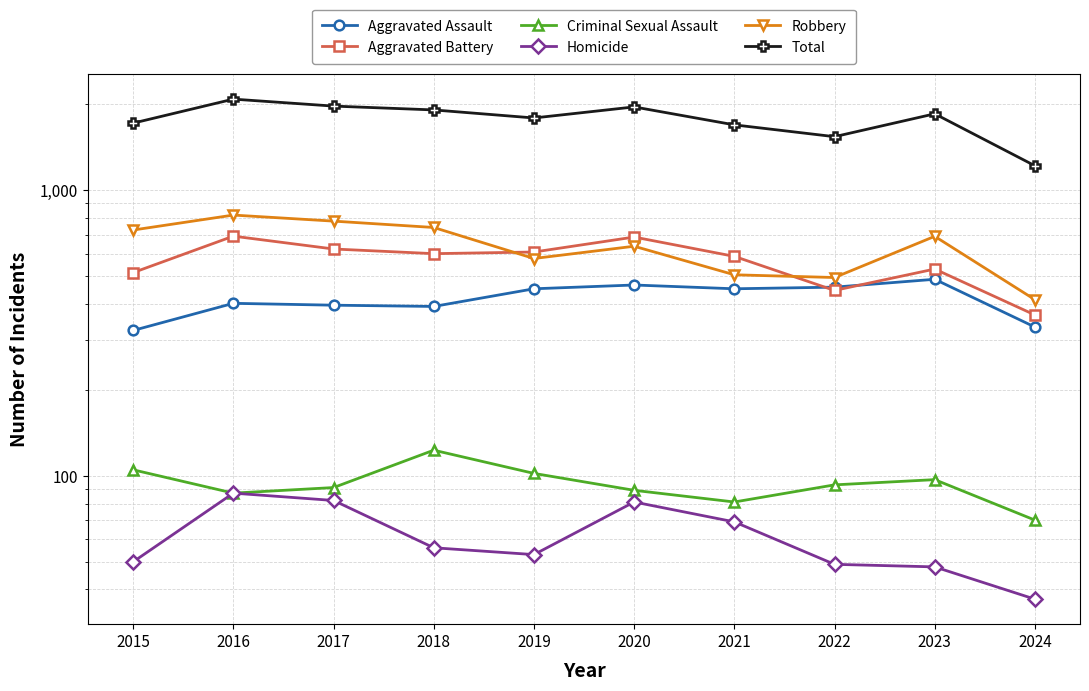

What is the difference between the maximum and minimum values in the Criminal Sexual Assault series?

53